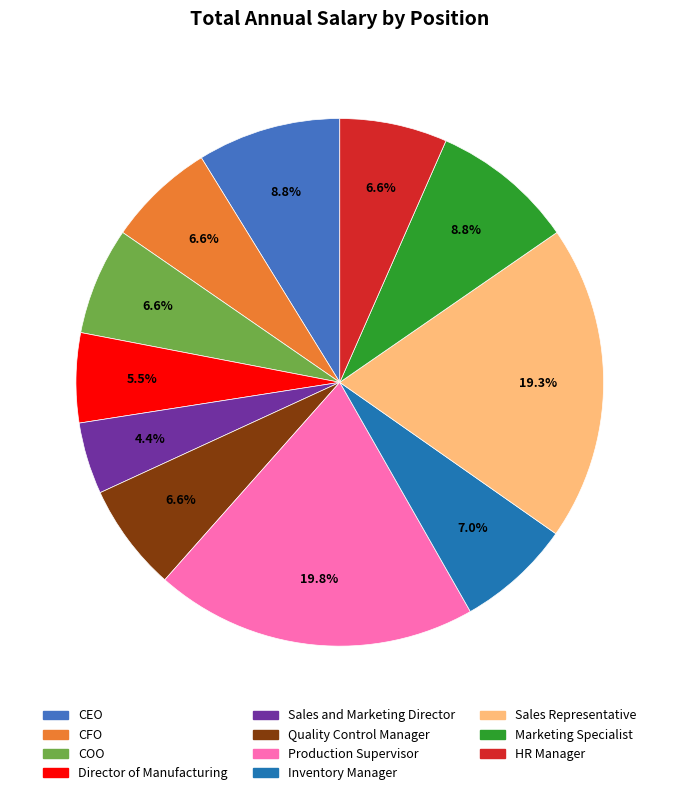

Which category has the smallest portion of the pie?

Sales and Marketing Director